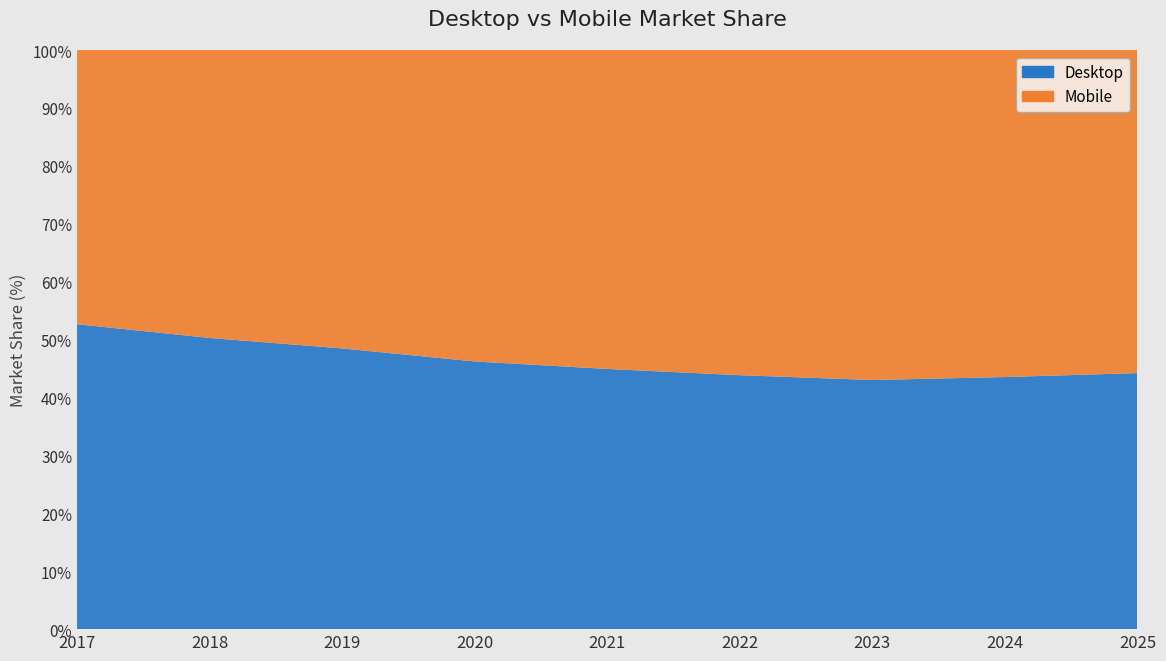

Reading right to left, list all the values displayed in this chart.

Desktop: 2025=44.2	2024=43.5	2023=43.0	2022=43.8	2021=44.9	2020=46.2	2019=48.5	2018=50.3	2017=52.6
Mobile: 2025=55.8	2024=56.5	2023=57.0	2022=56.2	2021=55.1	2020=53.8	2019=51.5	2018=49.7	2017=47.4